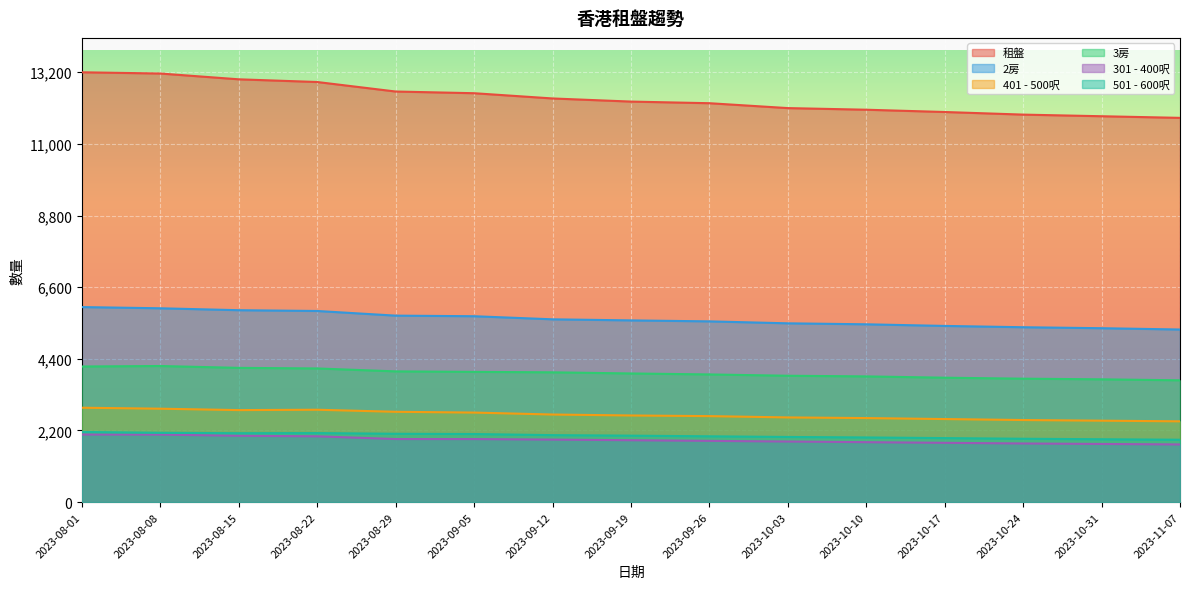

What is the difference between the maximum and minimum values in the 租盤 series?

1400